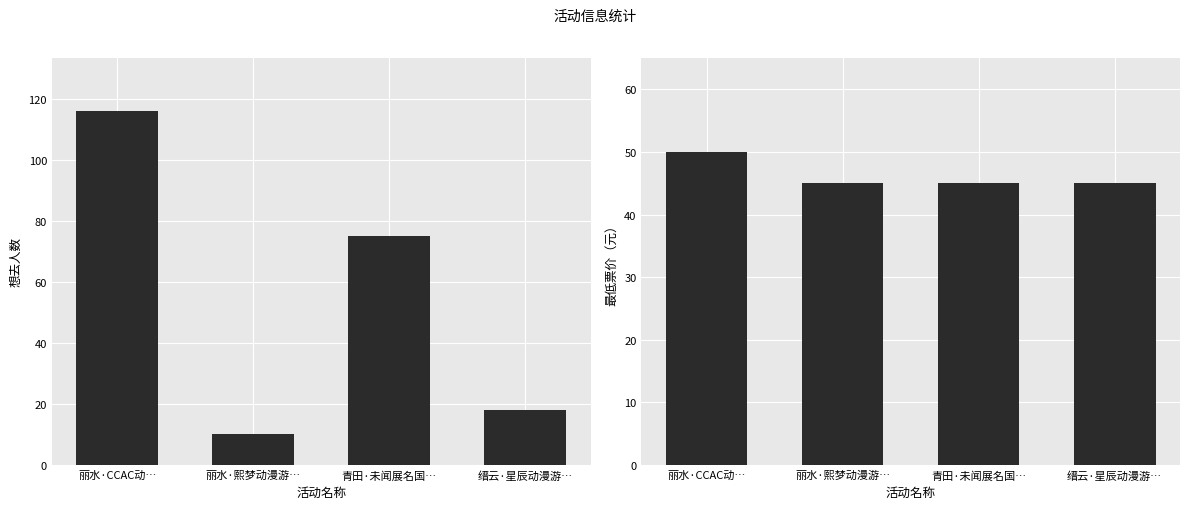

How many bars are there in total?

8